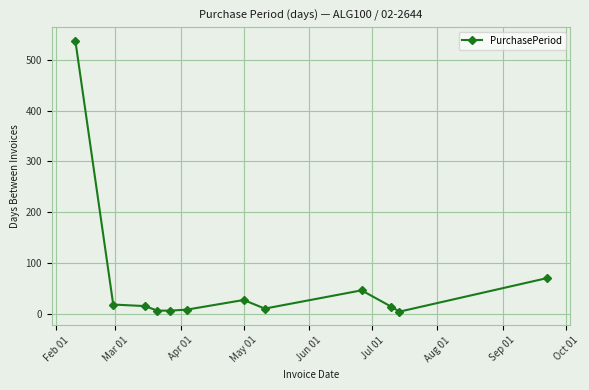

What is the maximum value shown in the chart?

538